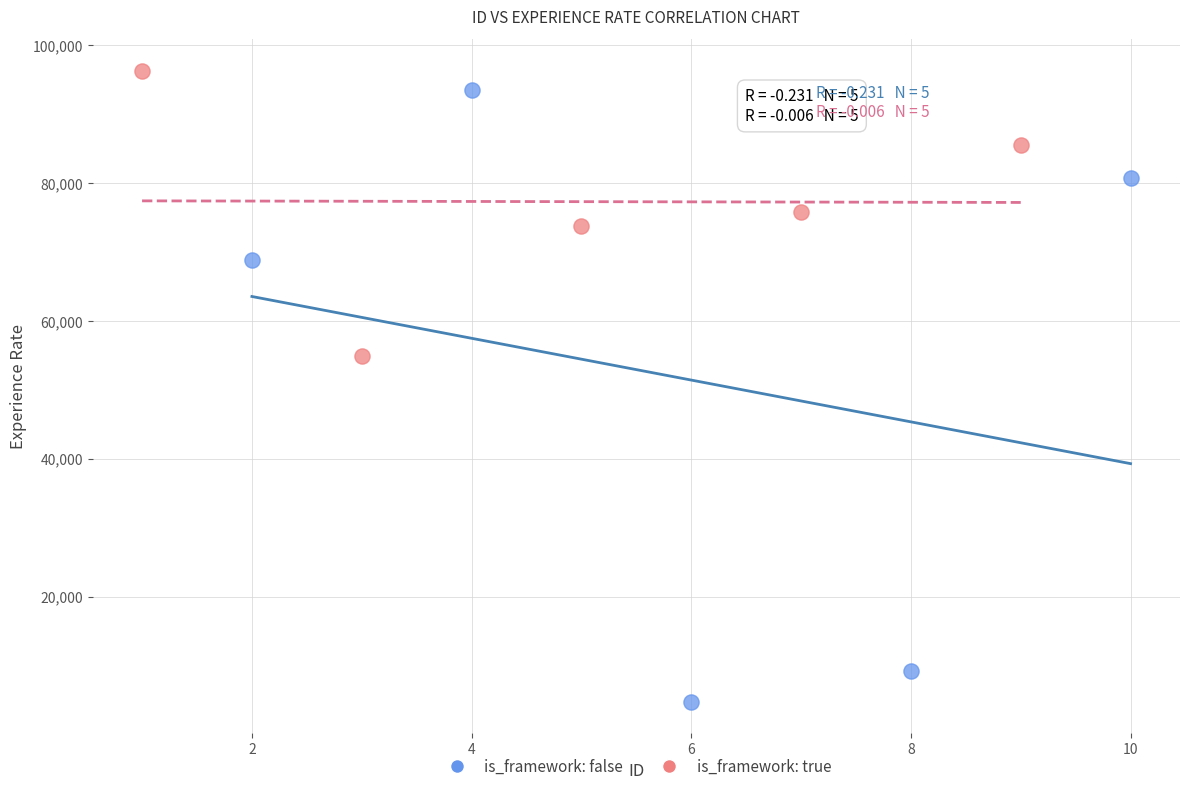

Which series reaches the minimum Y coordinate?

is_framework: false